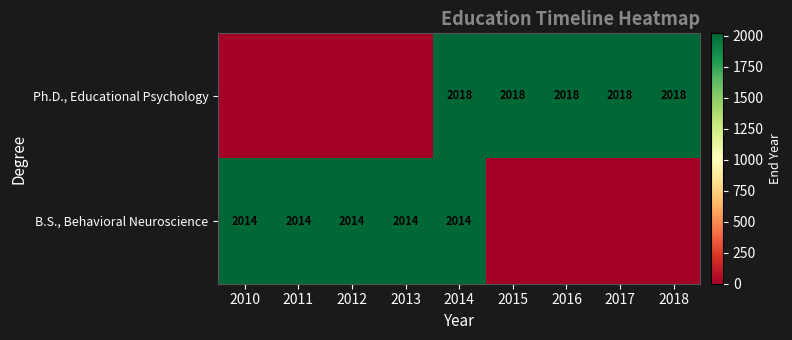

Is the value of B.S., Behavioral Neuroscience at 2014 greater than the value of Ph.D., Educational Psychology at 2018?

No